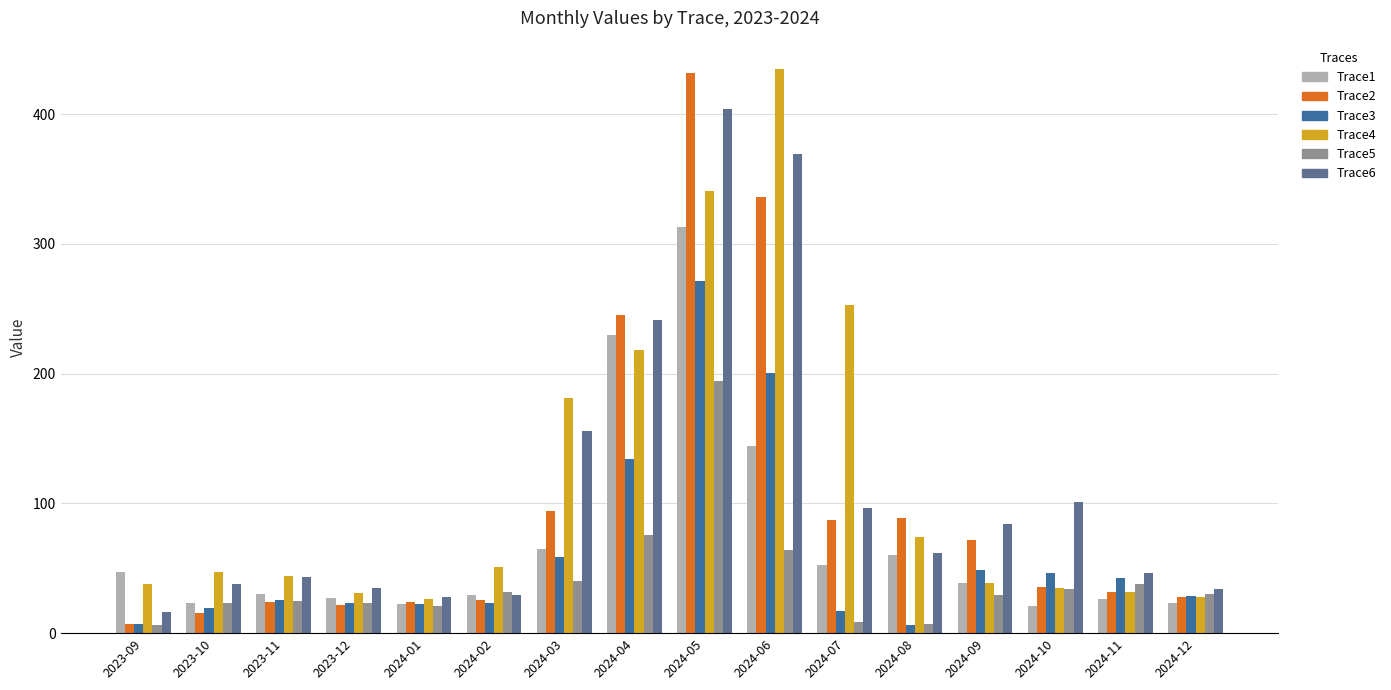

Is the value of Trace3 at 2024-04 greater than the value of Trace1 at 2024-12?

Yes